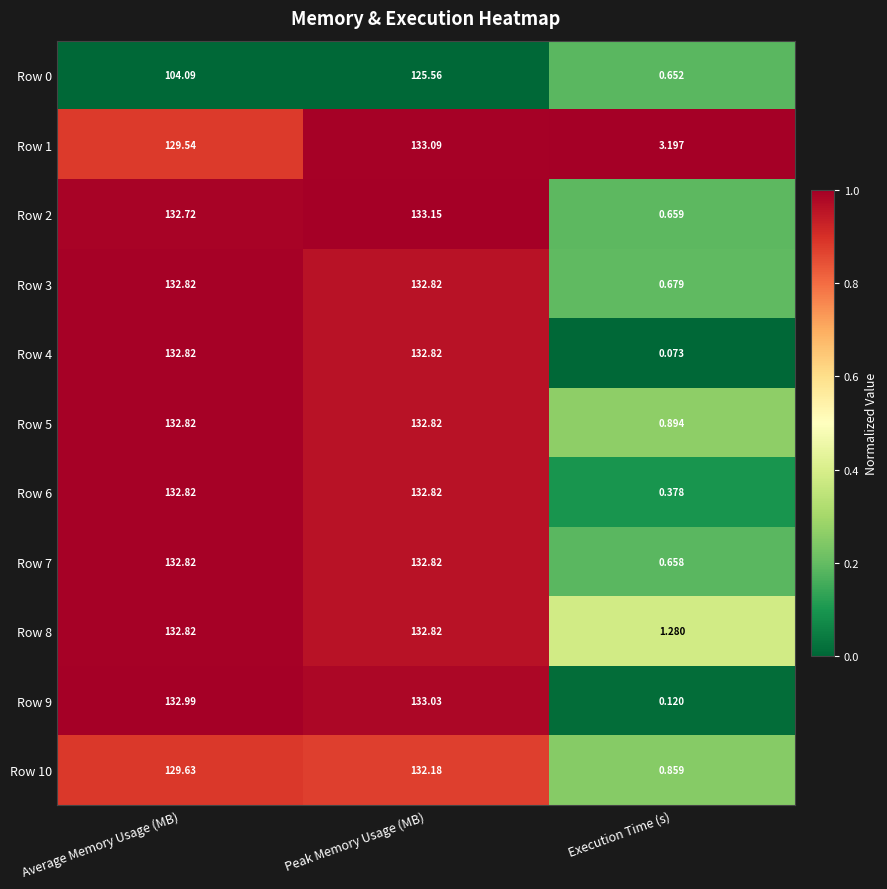

How many series are shown in this chart?

11